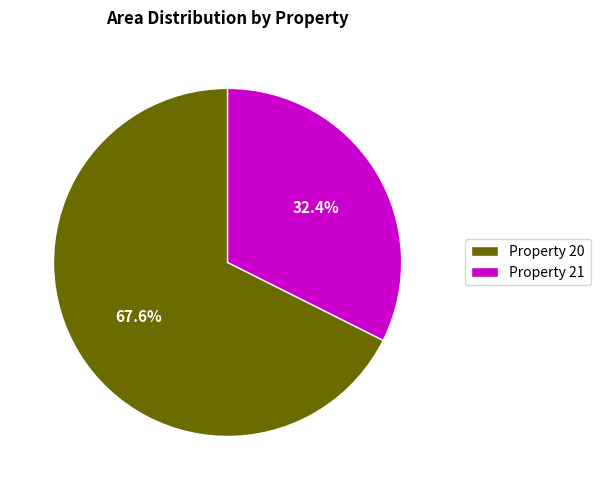

How much of the chart is everything except Property 20?

32.4%